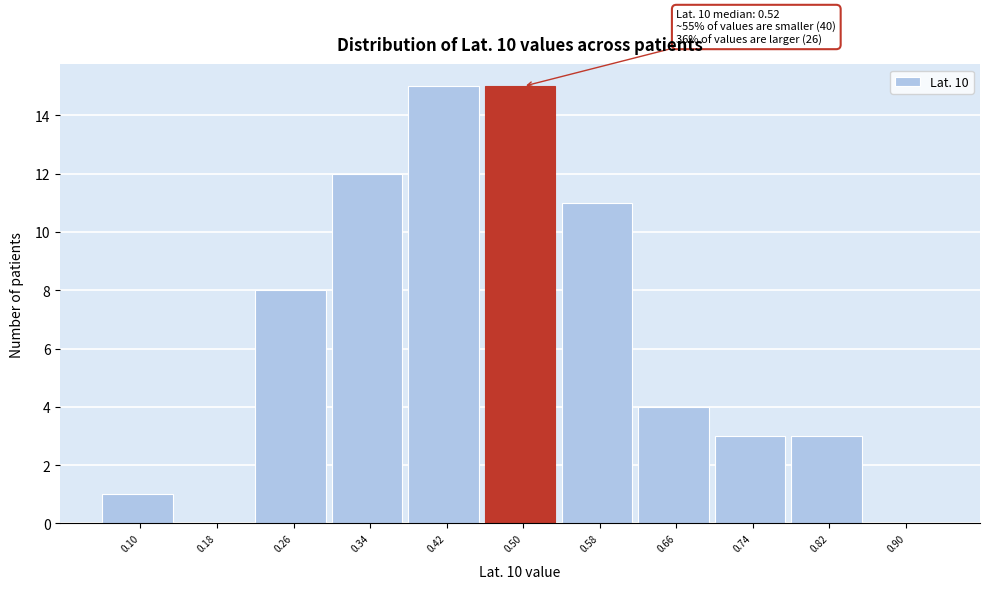

Reading right to left, list all the values displayed in this chart.

0.90=0	0.82=3	0.74=3	0.66=4	0.58=11	0.50=15	0.42=15	0.34=12	0.26=8	0.18=0	0.10=1